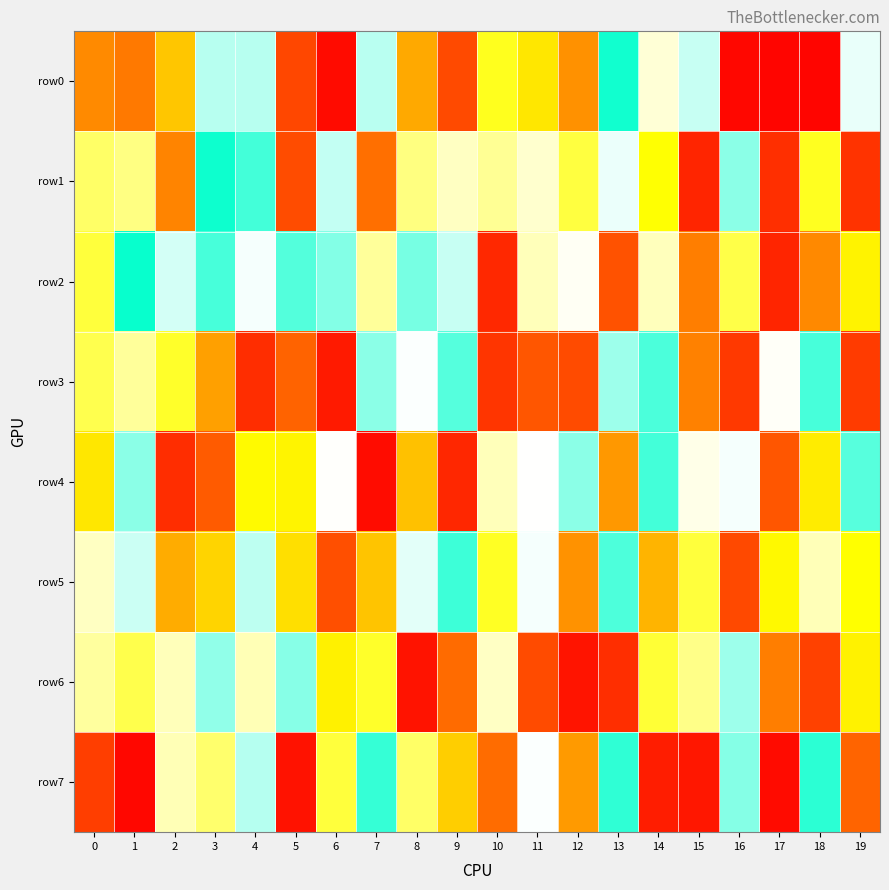

Reading right to left, extract all data points from this chart.

row0: 19=769769	18=14800	17=15014	16=21338	15=804214	14=710670	13=981058	12=320607	11=461846	10=530107	9=182790	8=360191	7=817304	6=28063	5=177317	4=819622	3=819607	2=407208	1=281546	0=309663
row1: 19=127007	18=531739	17=118251	16=861499	15=92128	14=503528	13=769061	12=563632	11=702231	10=645240	9=691112	8=626087	7=267483	6=807981	5=188550	4=933067	3=985272	2=299352	1=628424	0=600316
row2: 19=482388	18=307232	17=91818	16=571950	15=290072	14=685454	13=201315	12=739658	11=683498	10=100439	9=802882	8=882090	7=651931	6=870075	5=916220	4=758020	3=928526	2=792179	1=992024	0=560258
row3: 19=146236	18=928891	17=743412	16=141054	15=295671	14=925032	13=844043	12=185835	11=212052	10=132419	9=914159	8=753631	7=862663	6=65615	5=245352	4=112448	3=346628	2=541940	1=650987	0=576346
row4: 19=913718	18=470008	17=211526	16=759608	15=726711	14=933178	13=333141	12=862236	11=749694	10=683359	9=96936	8=399914	7=31391	6=746231	5=484071	4=493223	3=225554	2=112225	1=862842	0=461716
row5: 19=501449	18=680739	17=490719	16=180768	15=559166	14=378701	13=922450	12=323480	11=759251	10=535206	9=937760	8=775724	7=404992	6=193954	5=447331	4=814176	3=430343	2=366677	1=799467	0=689585
row6: 19=479132	18=162094	17=290400	16=845505	15=633313	14=553332	13=114528	12=51057	11=185054	10=692587	9=258787	8=46935	7=542207	6=478514	5=866489	4=678647	3=855959	2=682037	1=574852	0=655709
row7: 19=246204	18=956479	17=29643	16=867884	15=60009	14=74203	13=951182	12=337127	11=752292	10=261033	9=421815	8=600145	7=945337	6=559113	5=46223	4=821999	3=605616	2=677941	1=19063	0=154110